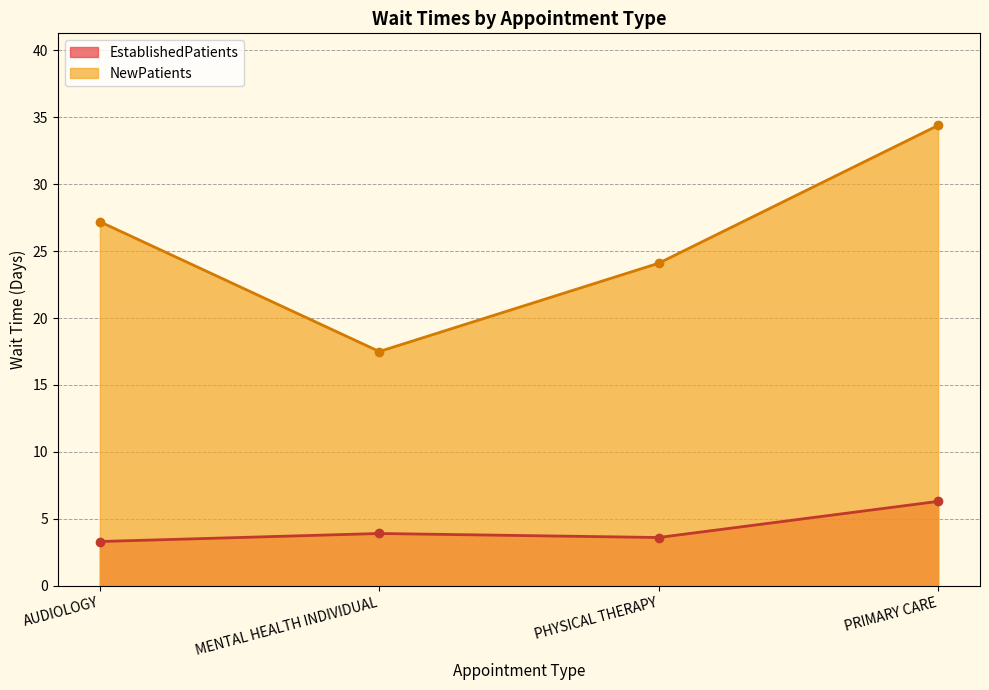

What is the maximum value for NewPatients?

34.4